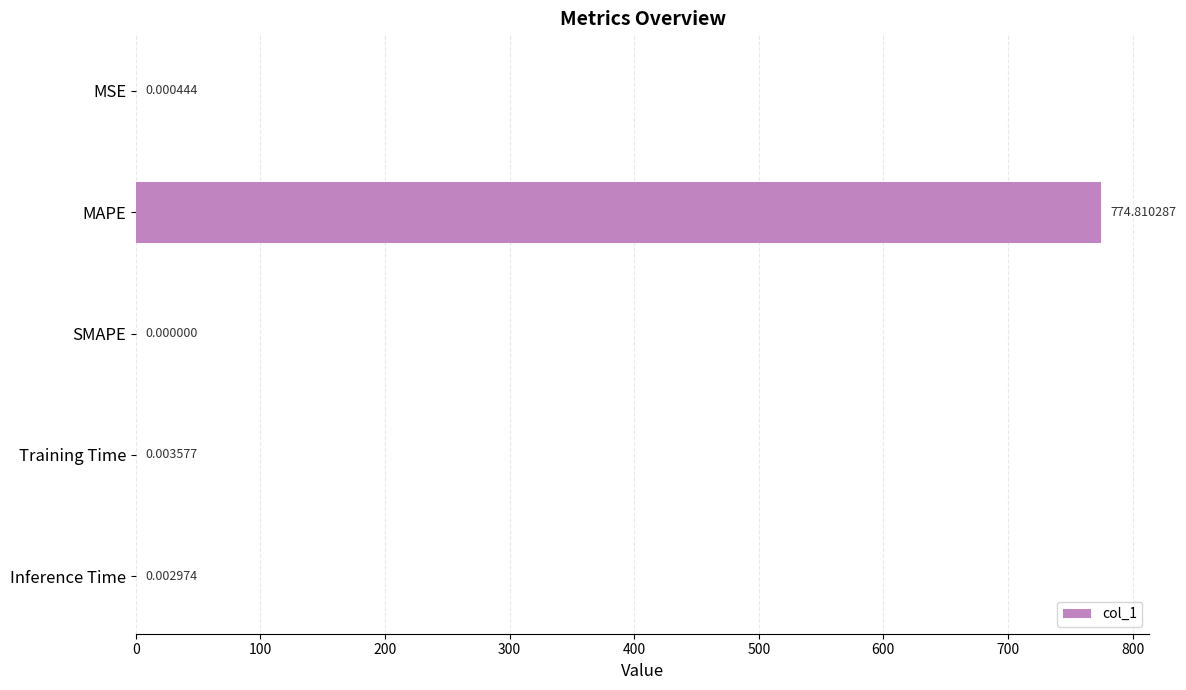

What is the sum of all values?

774.8